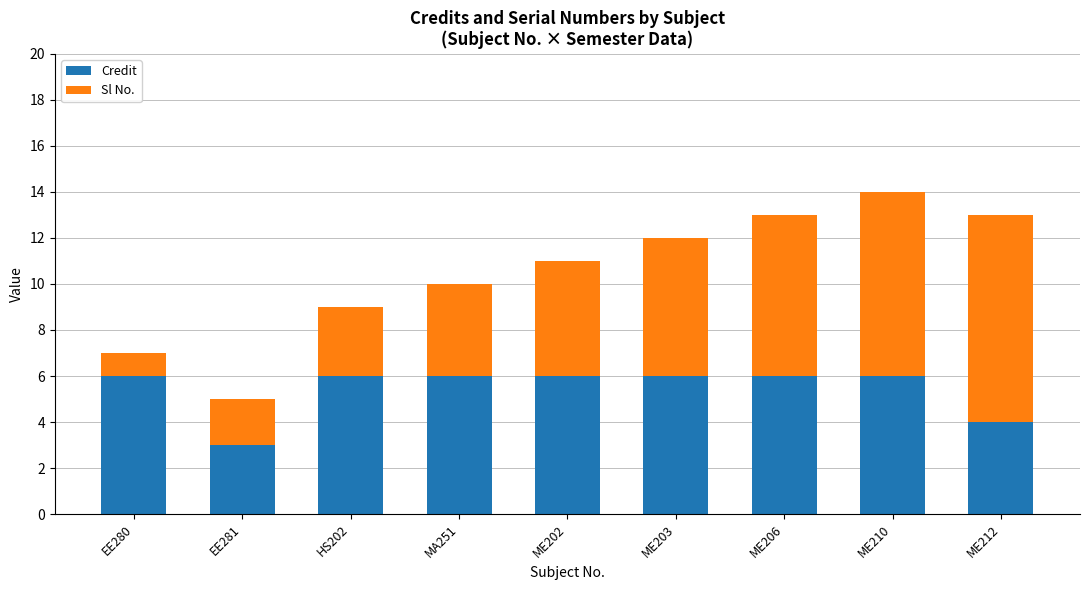

True or false: Credit has a value of 4 at ME212.

True